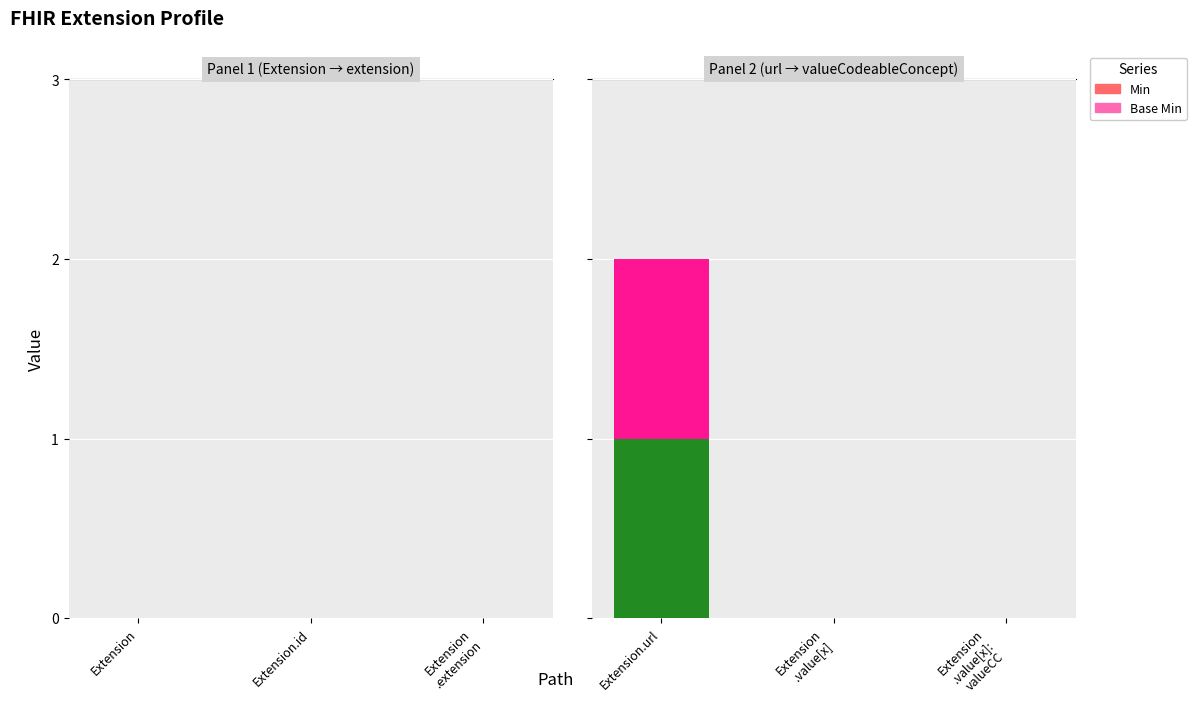

At which category is the sum across all series the highest?

Extension.url